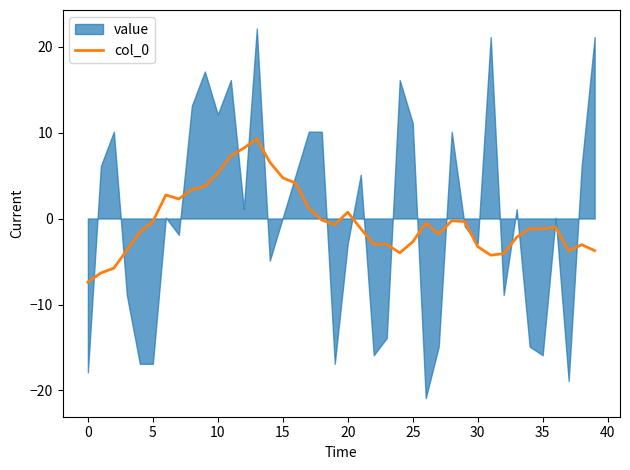

Does the chart display data point markers on the line(s)?

No